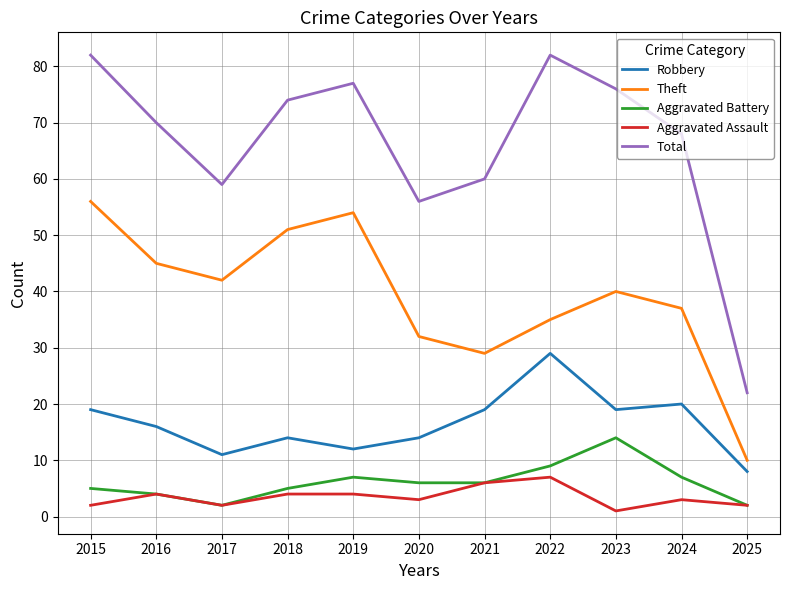

True or false: Total and Aggravated Assault cross at least once.

False